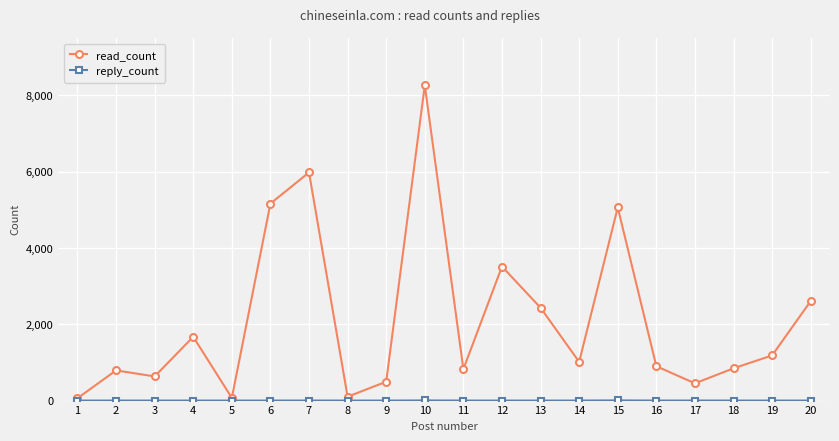

Where does the read_count series first go above 1015?

4